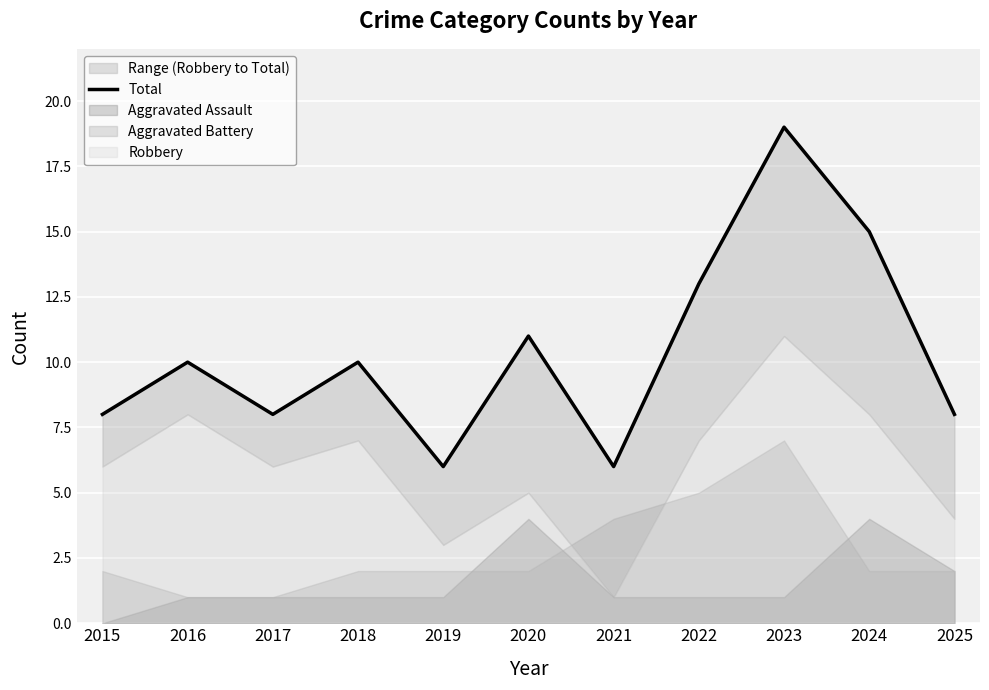

Between 2017 and 2020, which is larger?

2020